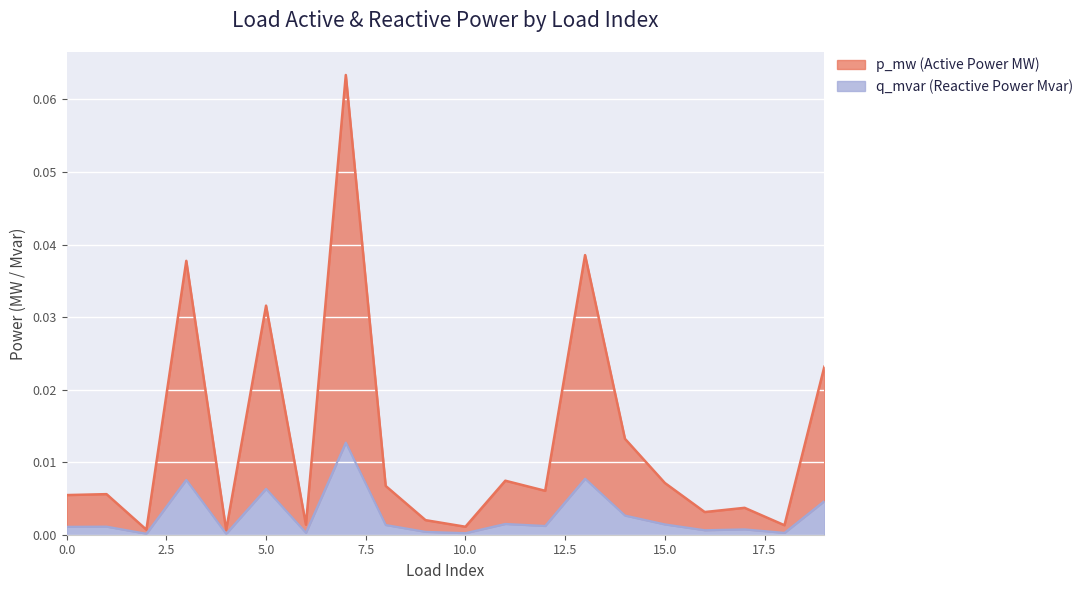

True or false: p_mw and q_mvar intersect in this chart.

False